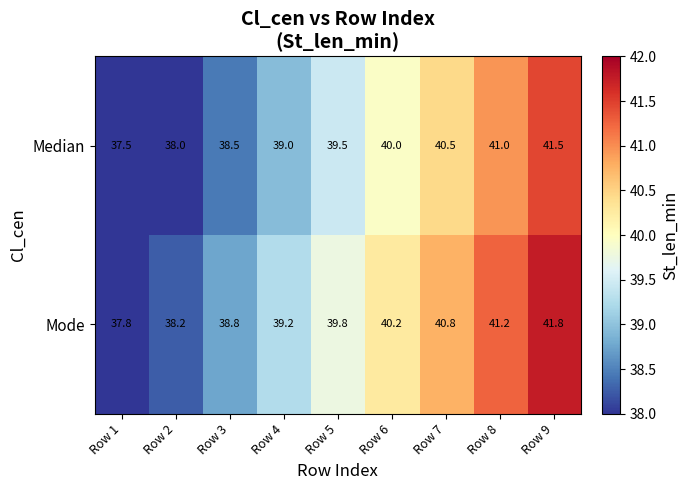

Which category has the highest value in the Median series?

Row 9